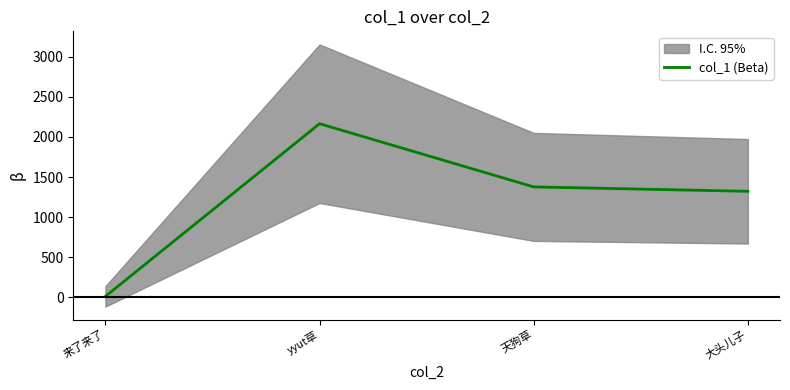

Reading right to left, transcribe all the data shown in this chart.

大头儿子=1322.5	天狗草=1377.1	yyut草=2164.5	来了来了=13.4